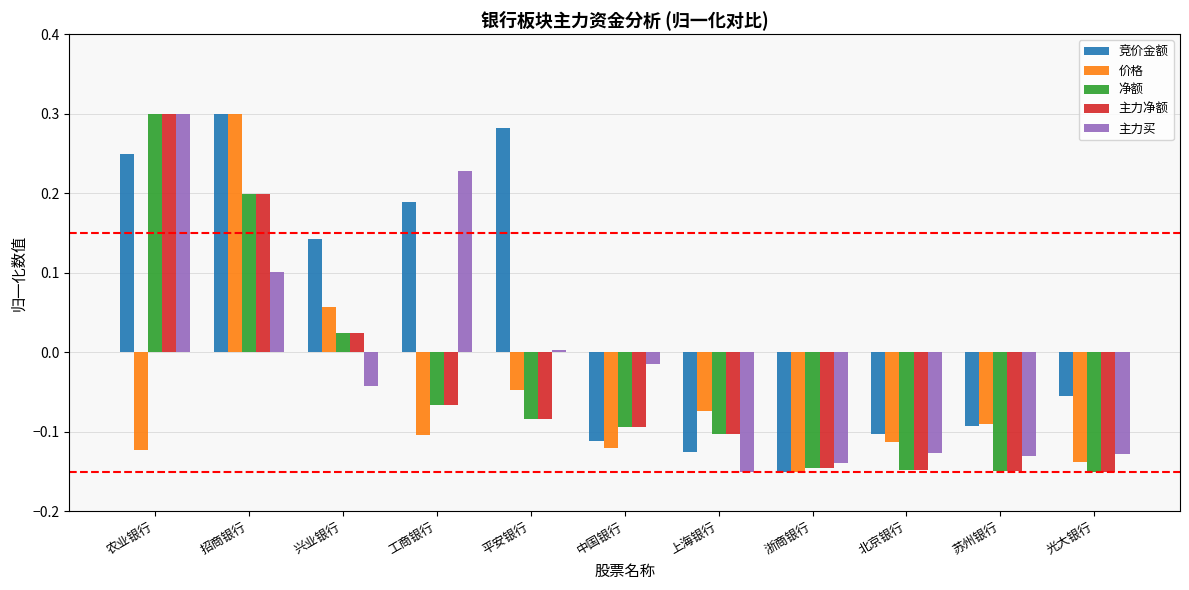

Which category has the highest value in the 主力净额 series?

农业银行